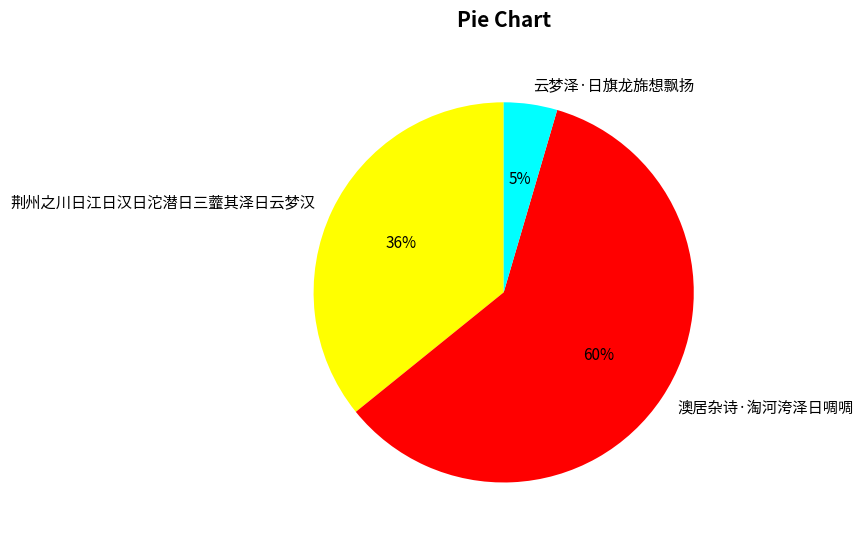

The 澳居杂诗·淘河洿泽日啁啁 slice represents 53% of the pie. True or false?

False